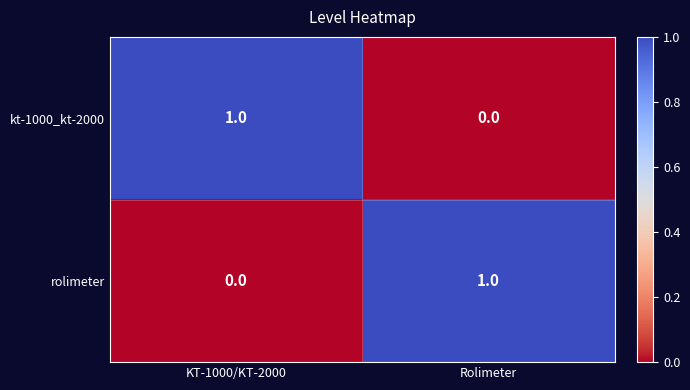

Where is kt-1000_kt-2000 nearest to the value 0?

Rolimeter